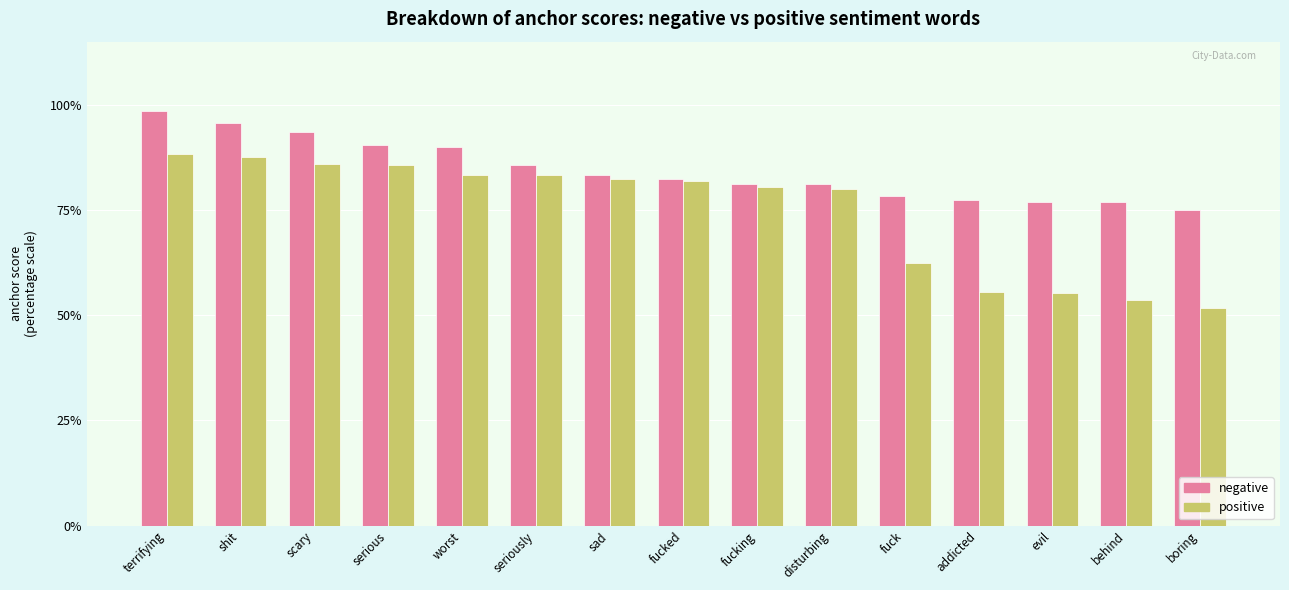

What position from the left is behind?

14